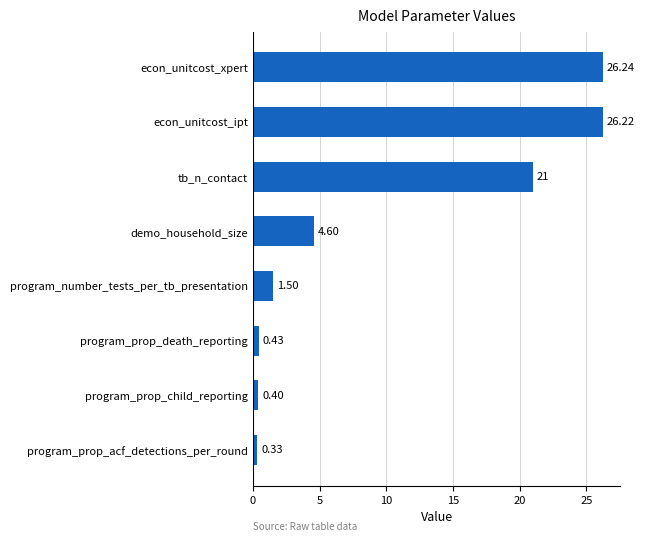

What is the change in value from program_prop_death_reporting to demo_household_size?

+4.2